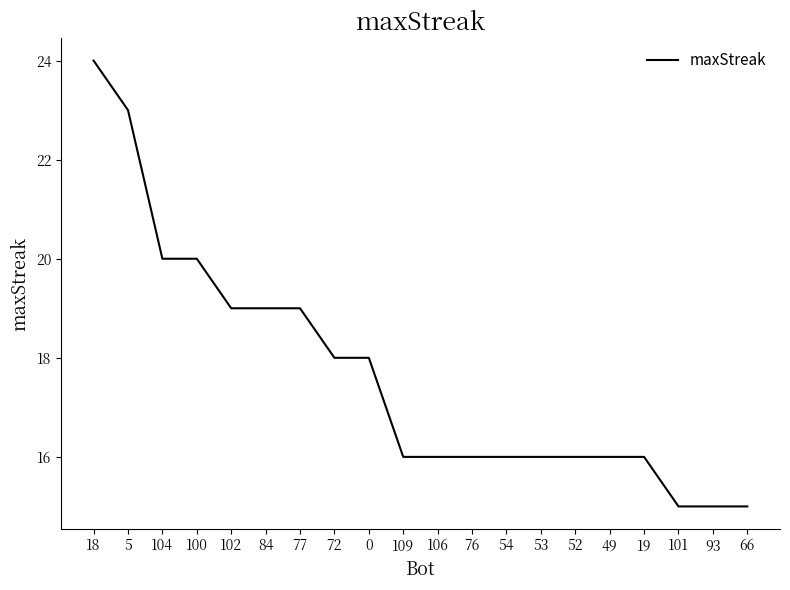

What position from the left is 109?

10